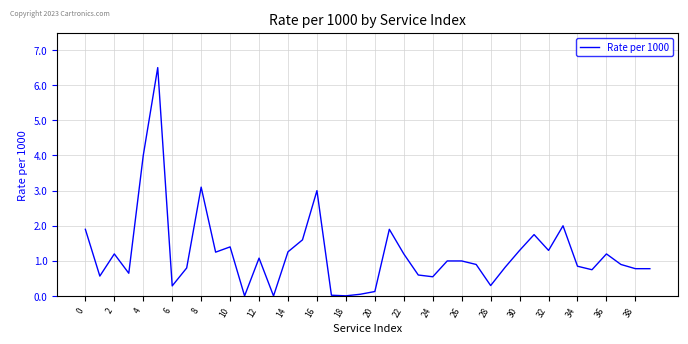

What is the average value?

1.2